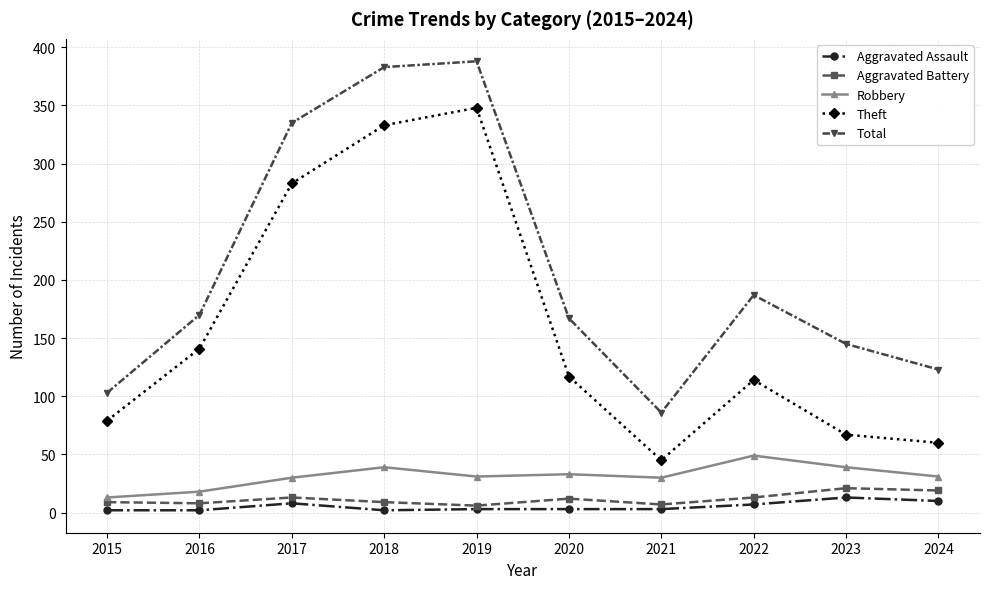

Does the chart display data point markers on the line(s)?

Yes